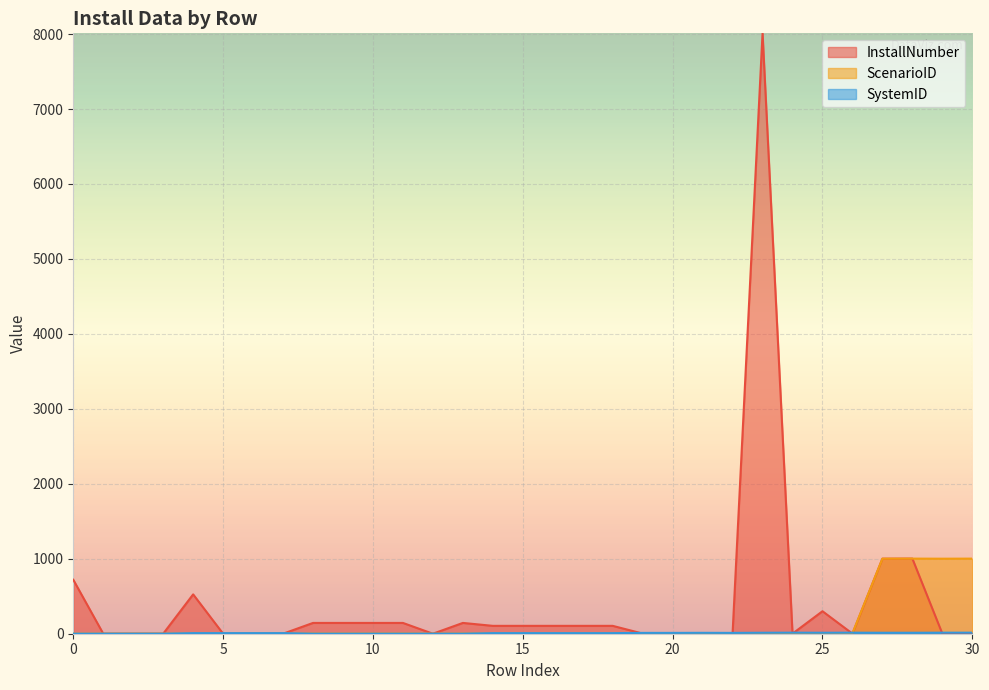

True or false: InstallNumber has a value of 144 at 11.

True